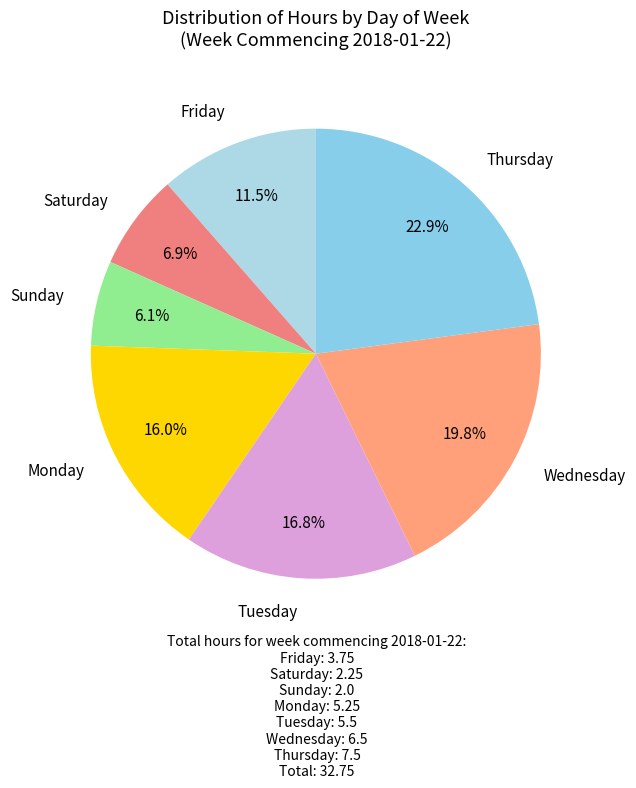

Is it true that Thursday is 13% of the pie?

False